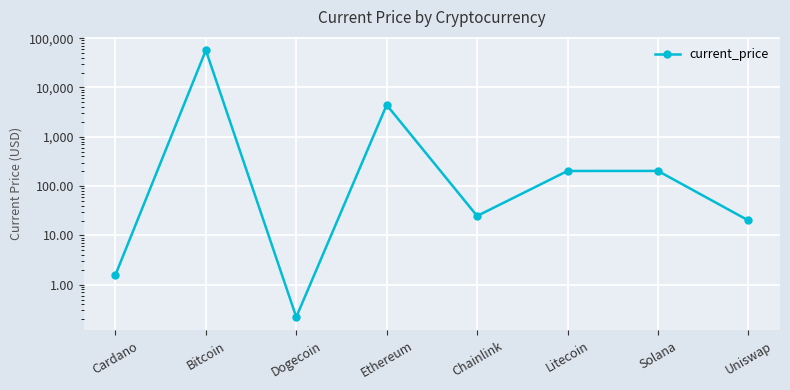

What is the difference between the second highest and second lowest values?

4424.1